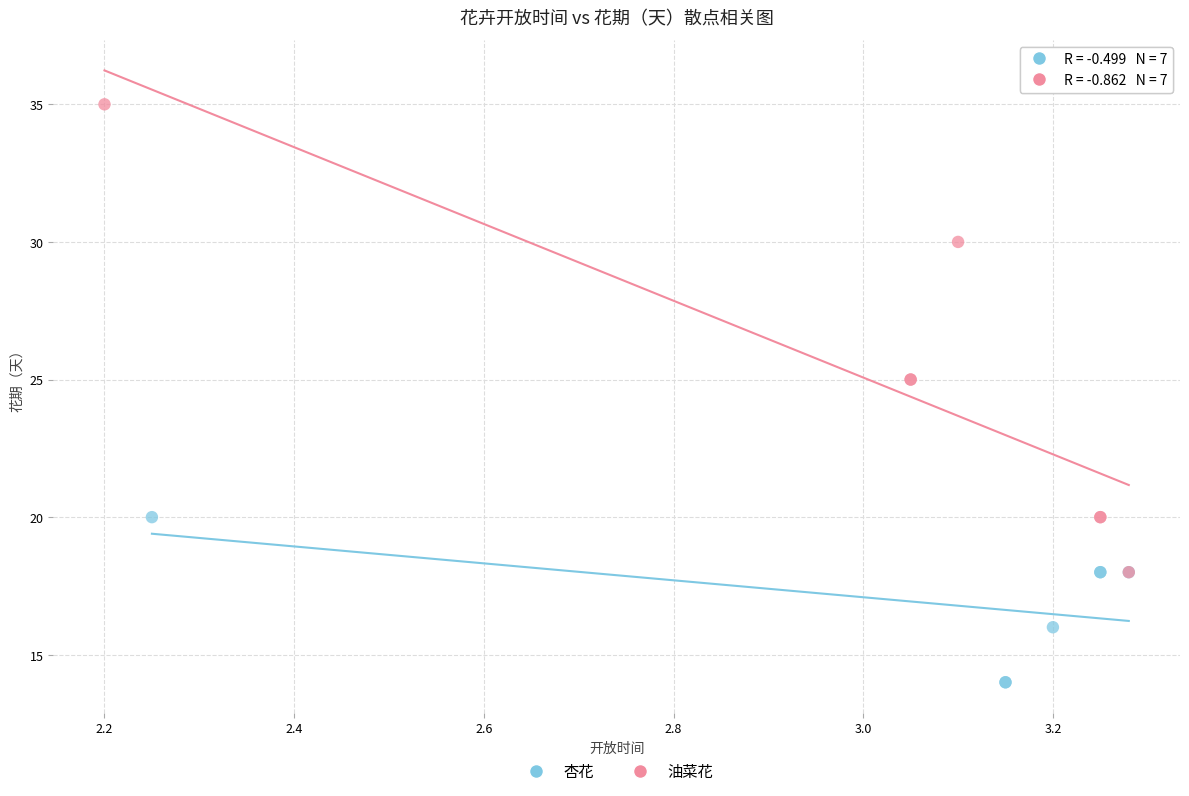

Which series reaches the minimum Y coordinate?

杏花